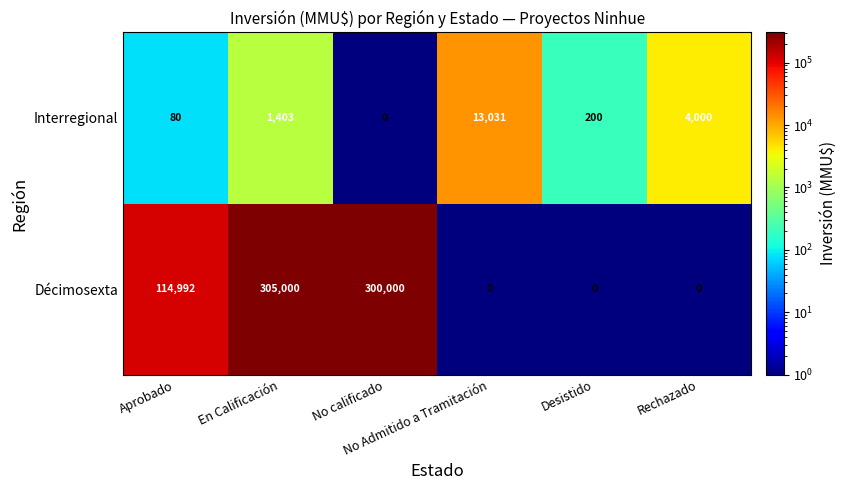

Which series has the largest total across all categories?

Décimosexta